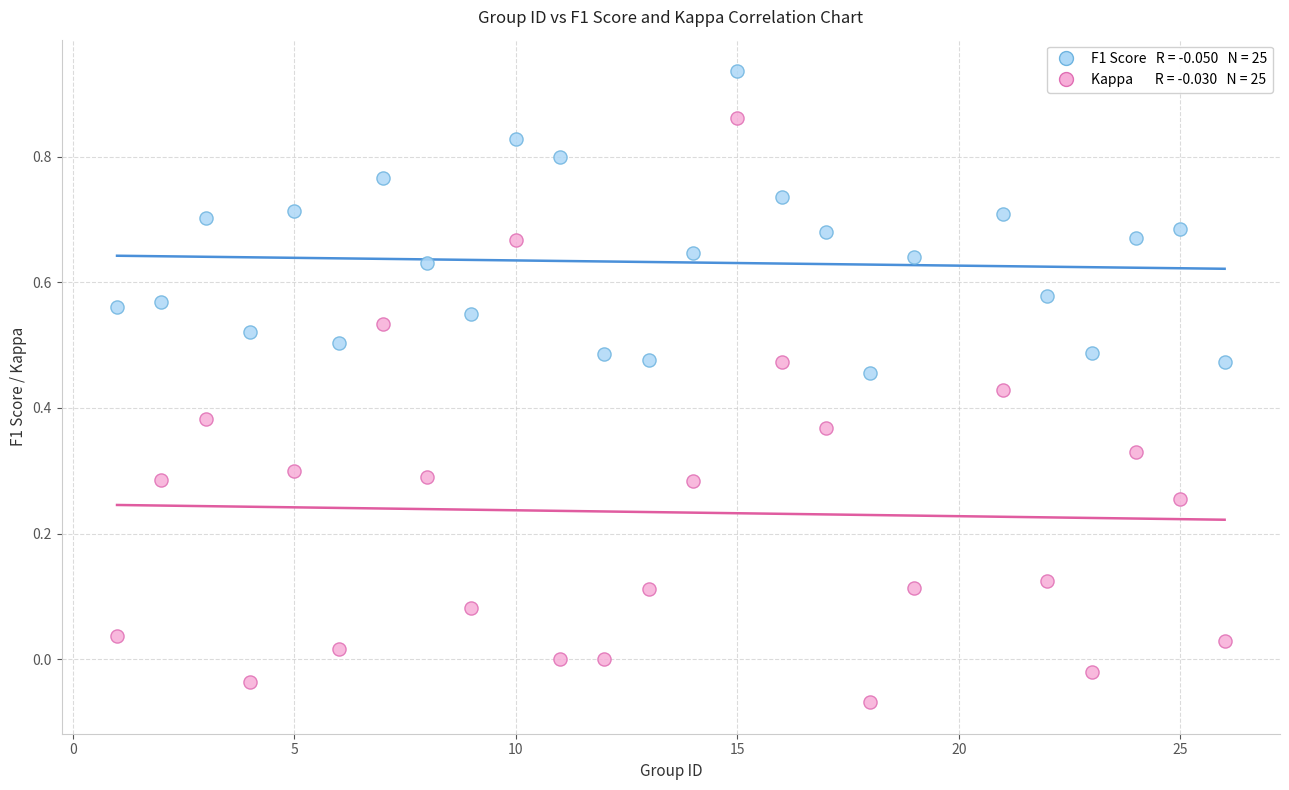

Across all data points, what is the range of X values (max minus min)?

25.0